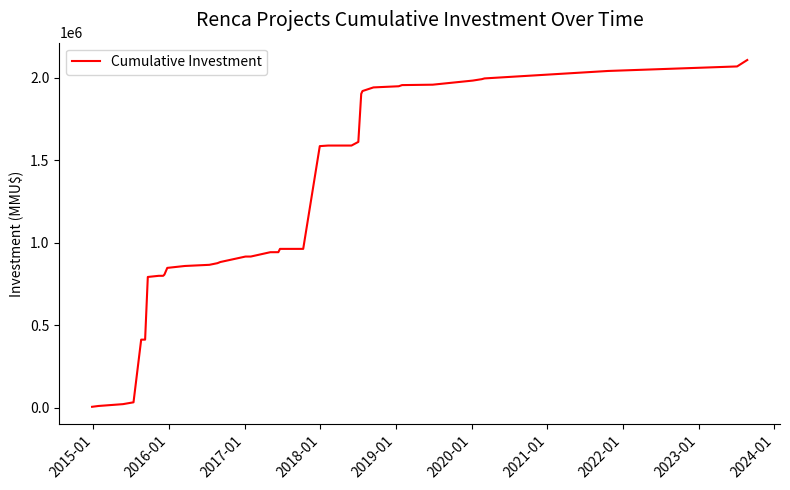

Is this an area chart (filled region under the line)?

No